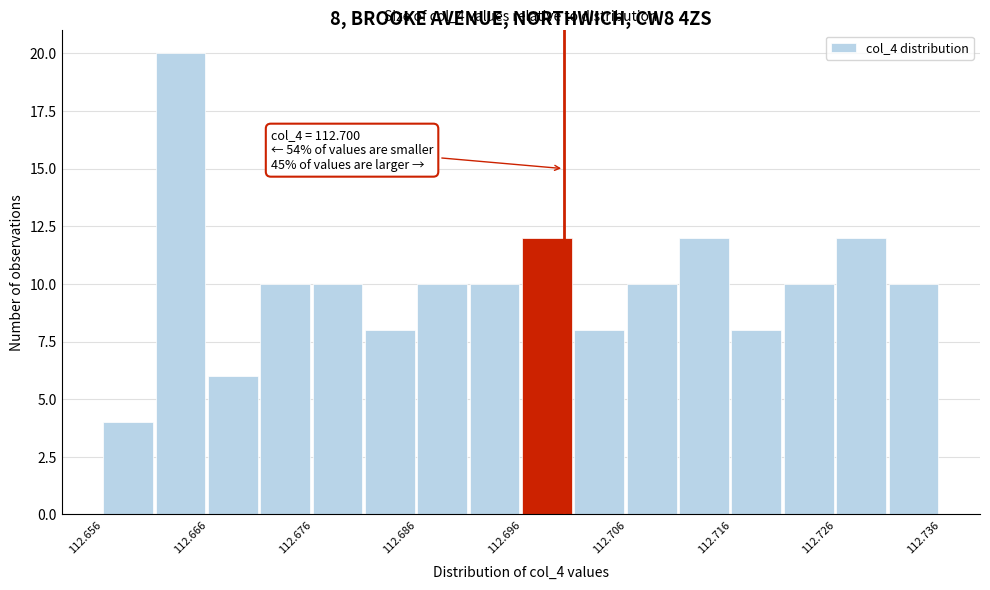

Over which range of the x-axis is the bar tallest?

112.661 to 112.666